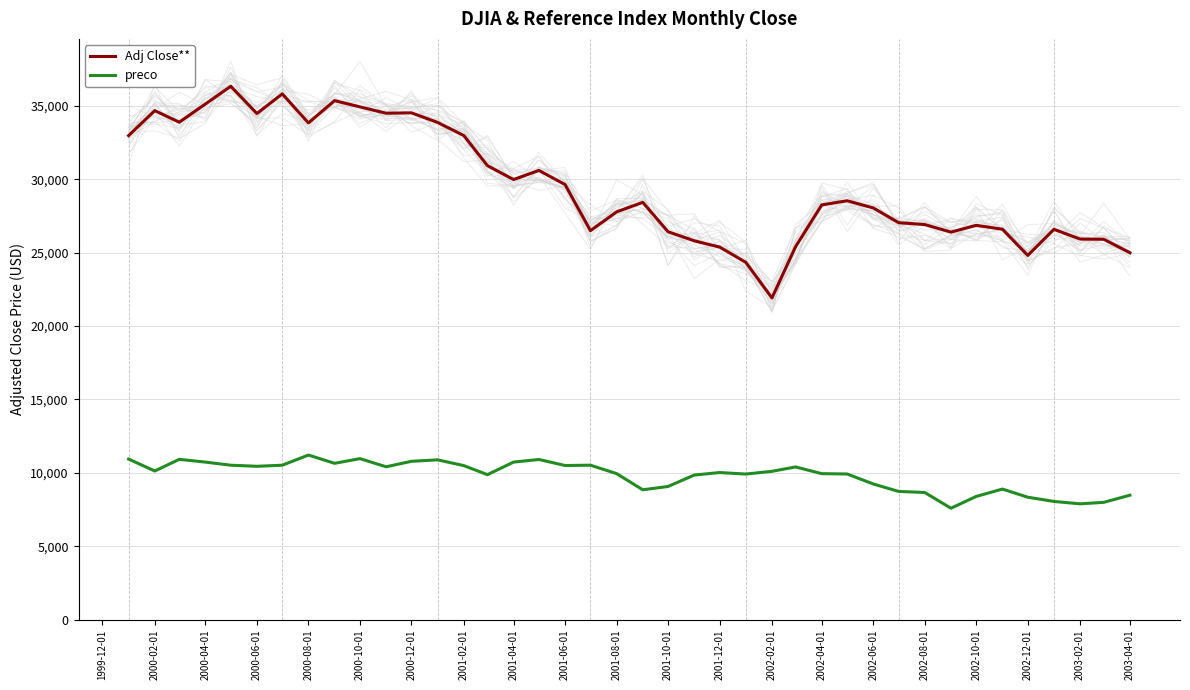

List the series in order of their peak value, highest first.

Adj Close**, preco